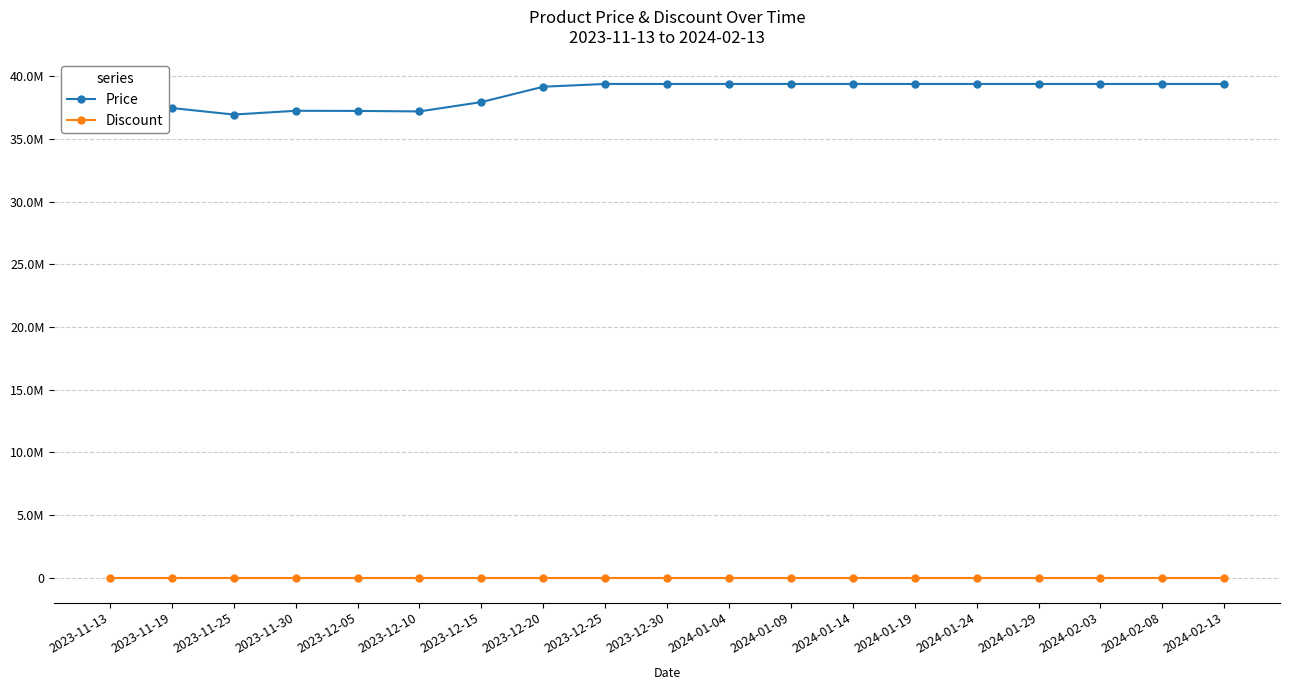

Between 2023-12-10 and 2023-12-30, which is larger?

2023-12-30